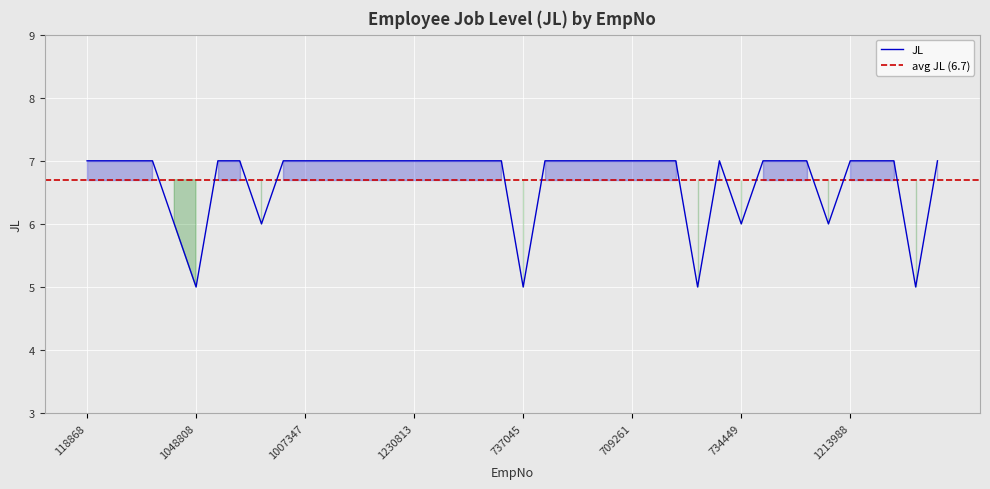

At which category does the chart reach its minimum across all series?

1048808